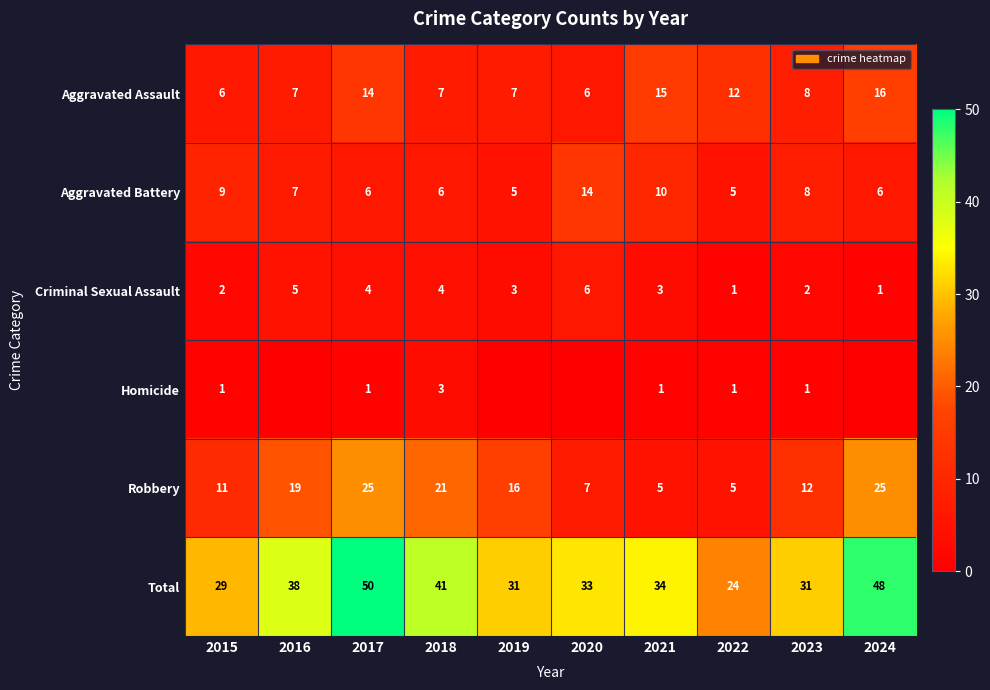

At how many categories does at least one series exceed 39?

3